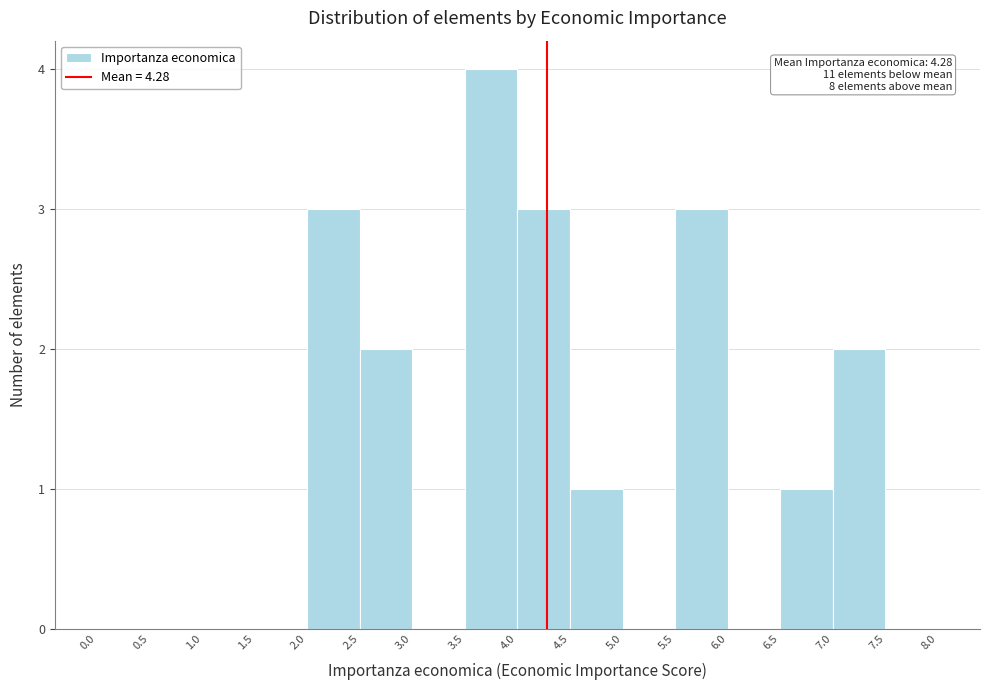

Over which range of the x-axis is the bar tallest?

3.5 to 4.0